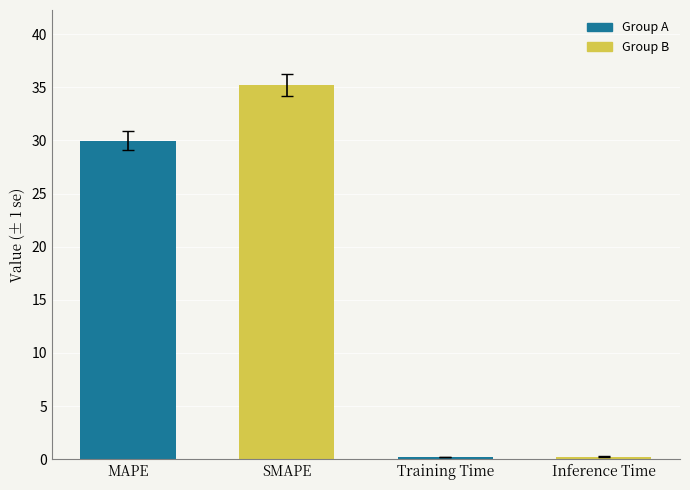

What is the value of the 3rd bar from the left?

0.2